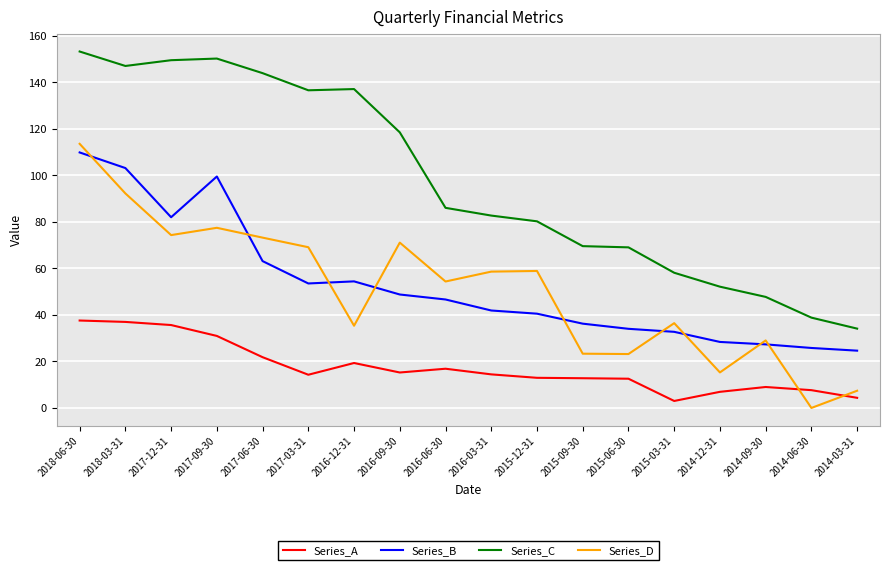

How many values in the Series_C series exceed 86?

9